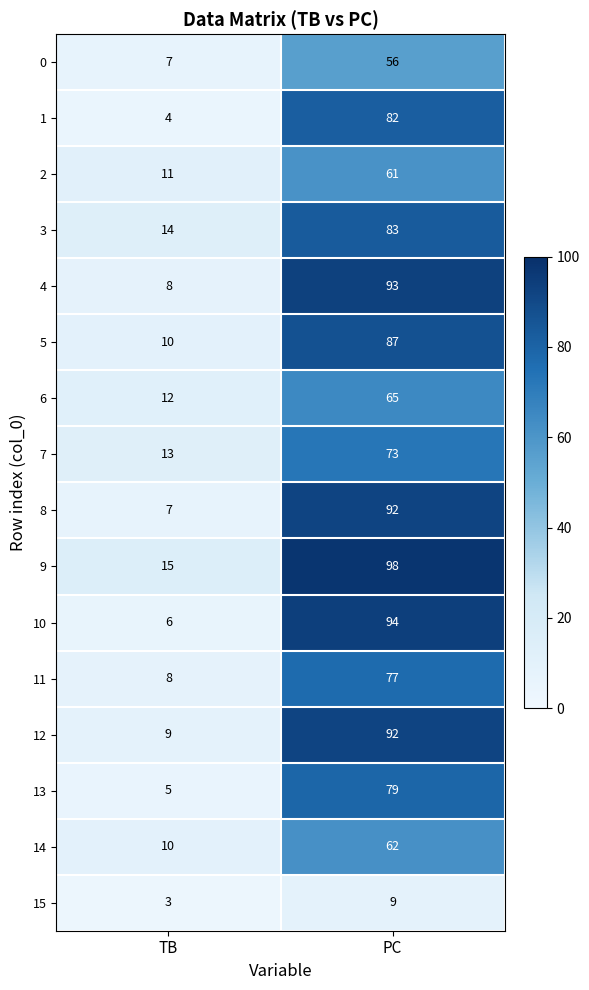

True or false: 11 has a value of 8 at TB.

True